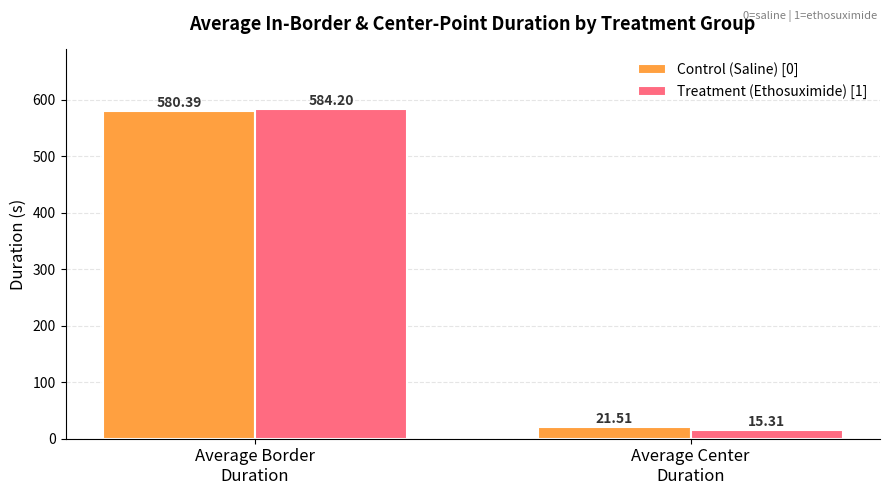

Read the Treatment (Ethosuximide) [1] value at Average Border
Duration.

584.2